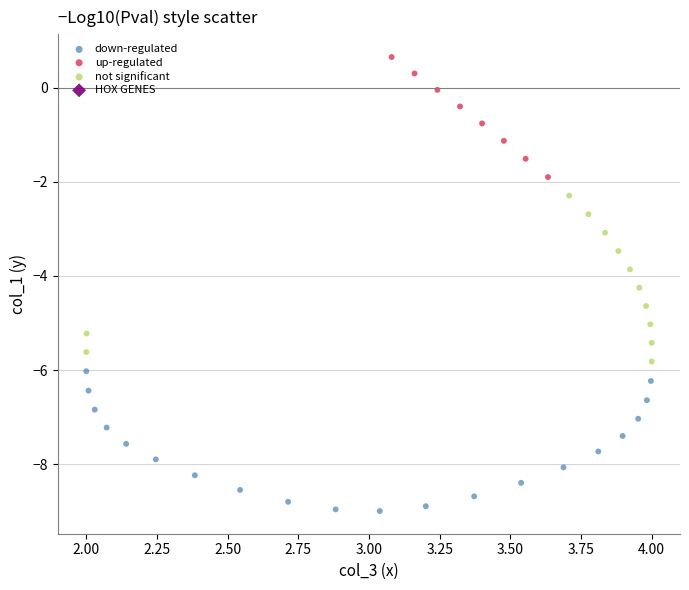

Which series contains the highest Y value?

up-regulated